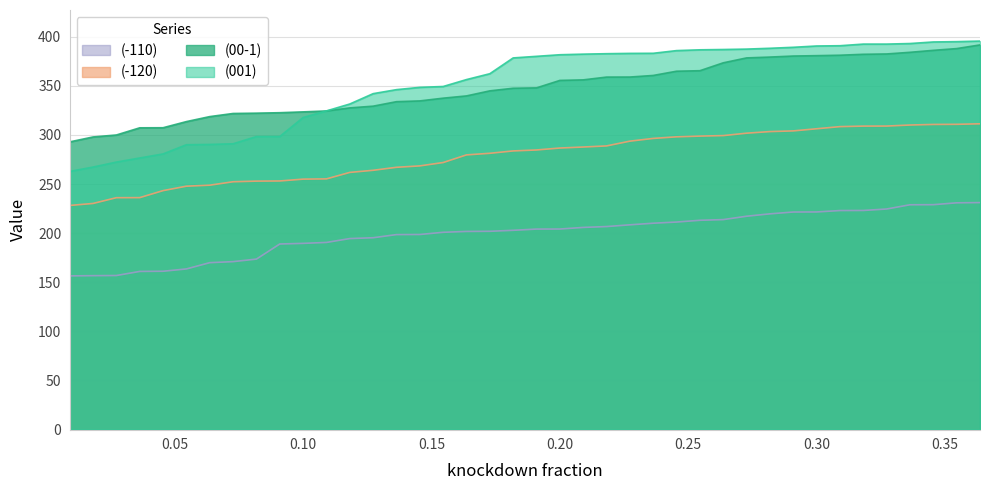

How many lines are shown in the chart?

4